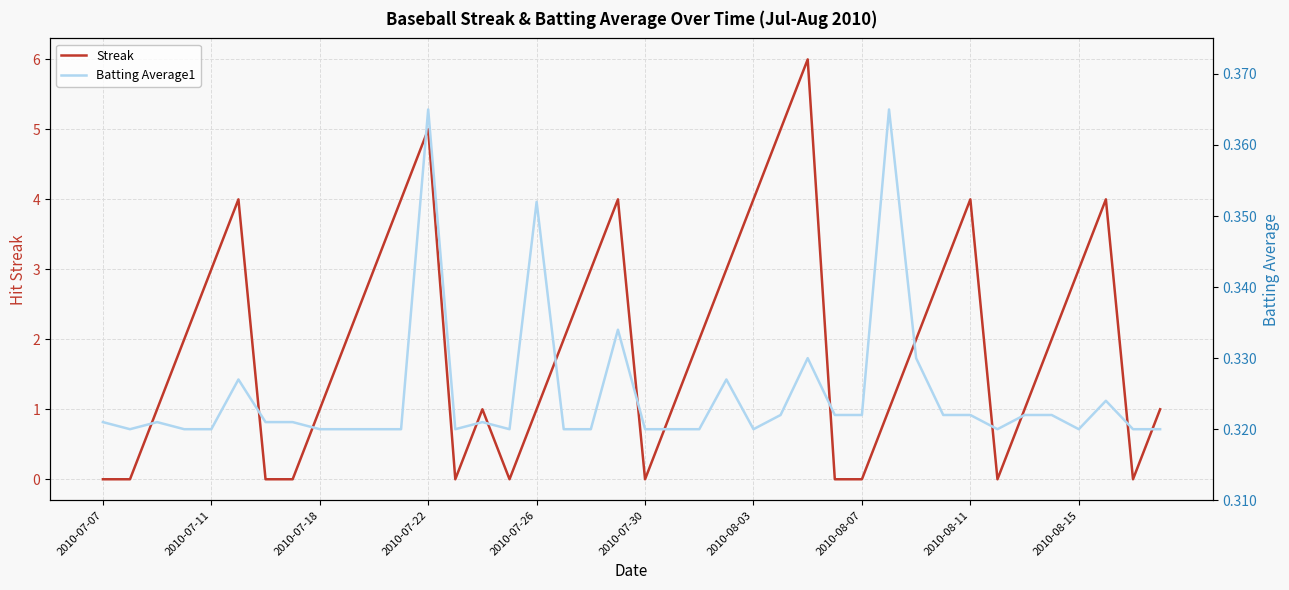

Is it true that Streak equals 6 at 2010-08-11?

False